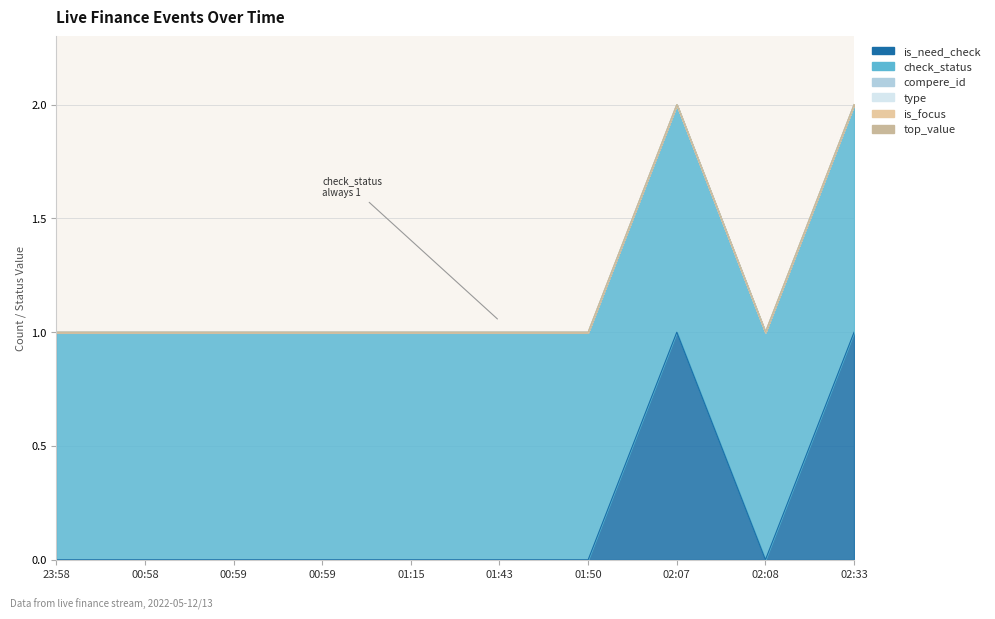

At which category is the sum across all series the highest?

02:07